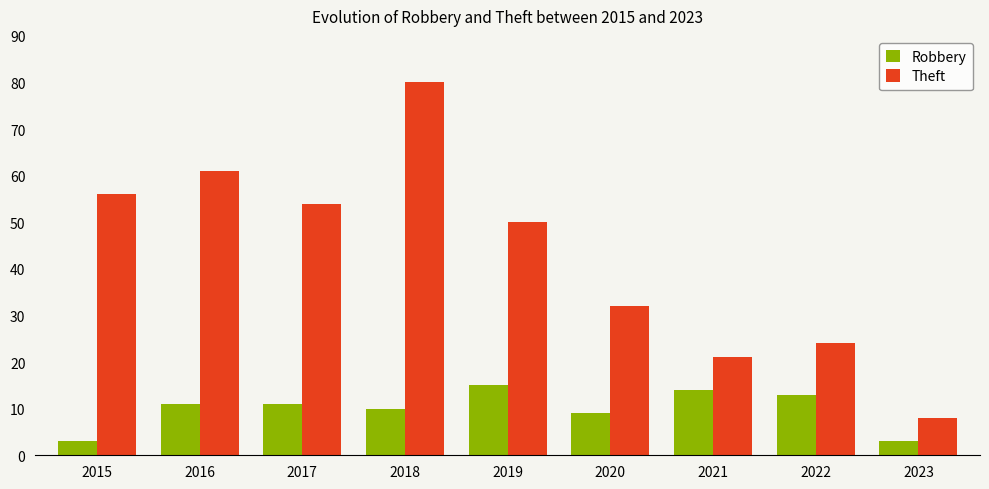

Between 2016 and 2023, which series saw the biggest shift?

Theft